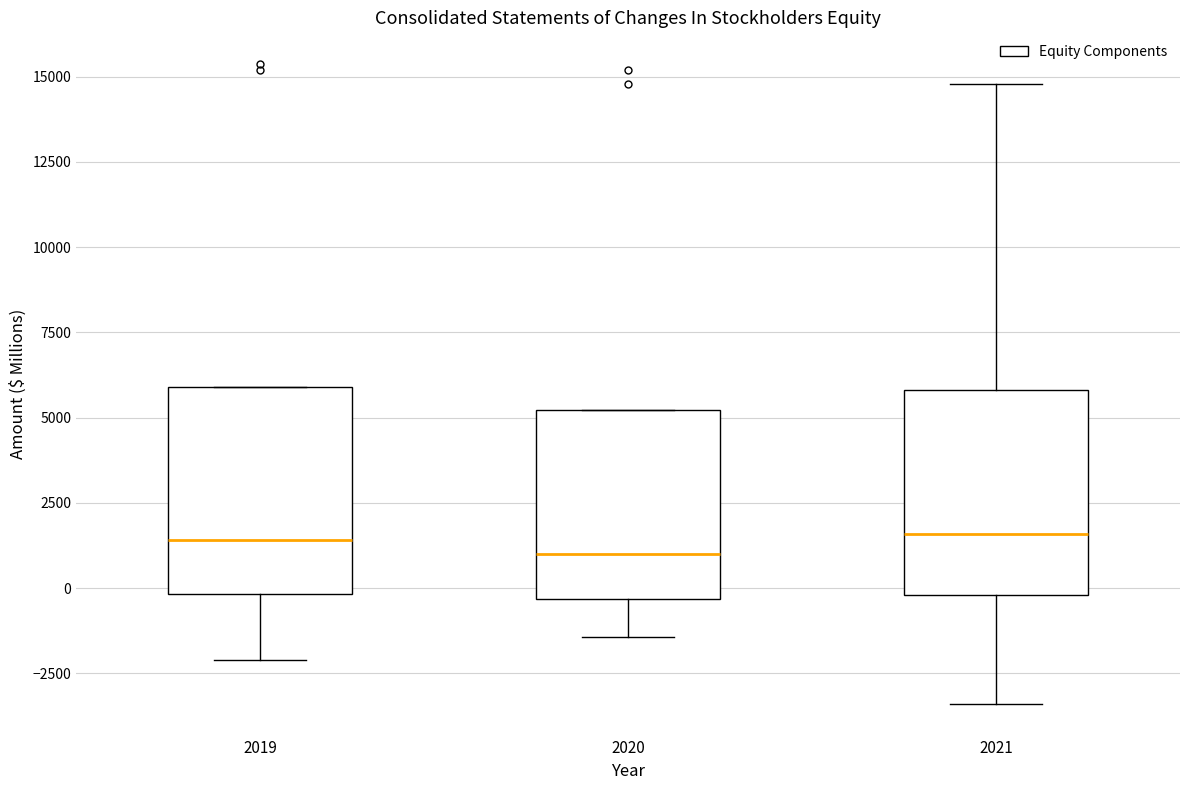

Reading left to right, read every box against the y-axis: the position of its median line, the range the box covers, and the ends of its whiskers. The values are not printed on the chart, so give them approximately, as read against the axis.

2019: median 1500, box 0 to 6000, whiskers -2000 to 6000
2020: median 1000, box -500 to 5000, whiskers -1500 to 5000
2021: median 1500, box 0 to 6000, whiskers -3500 to 15000